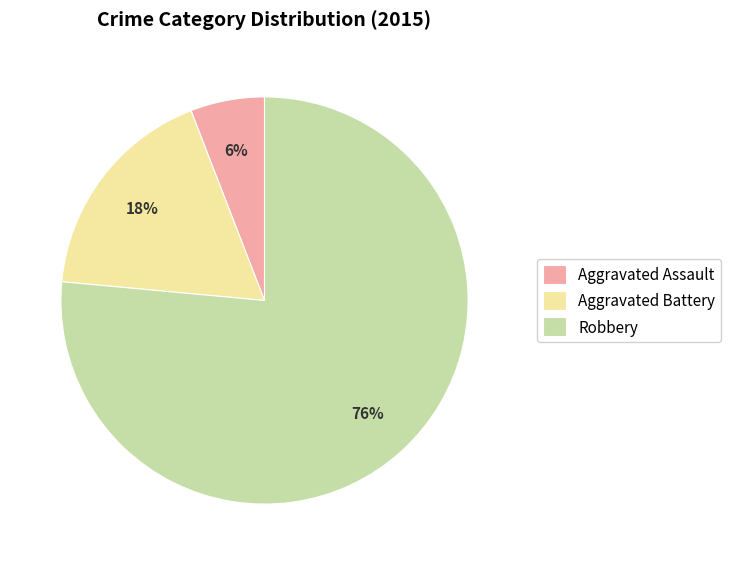

To the nearest percent, what percentage of the pie is Robbery?

76%